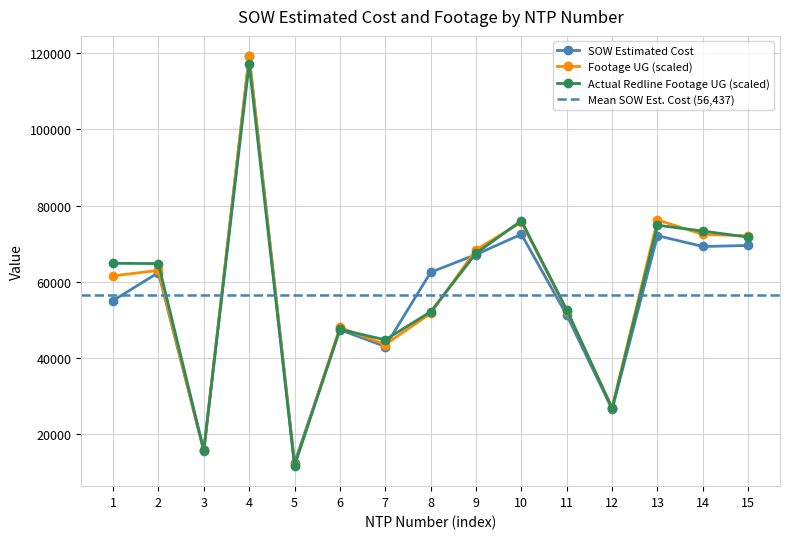

List the series in order of their overall mean, highest first.

Actual Redline Completed Footage UG, Footage UG, SOW Estimated Cost